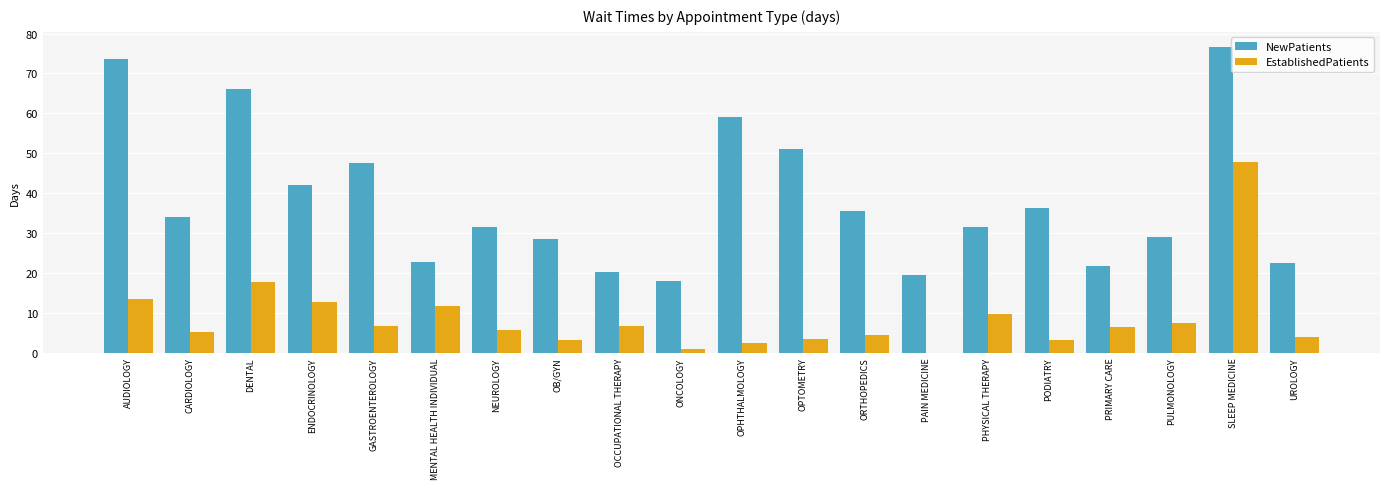

Read the NewPatients value at NEUROLOGY.

31.5